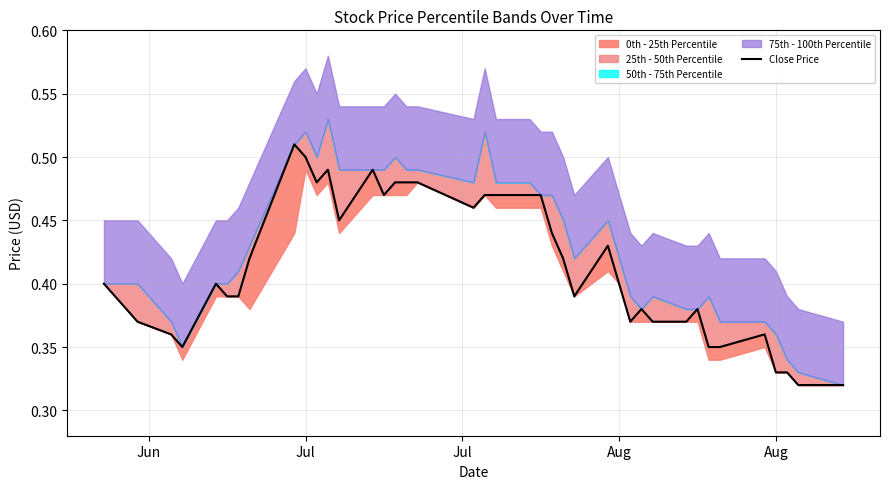

What is the average value?

0.4